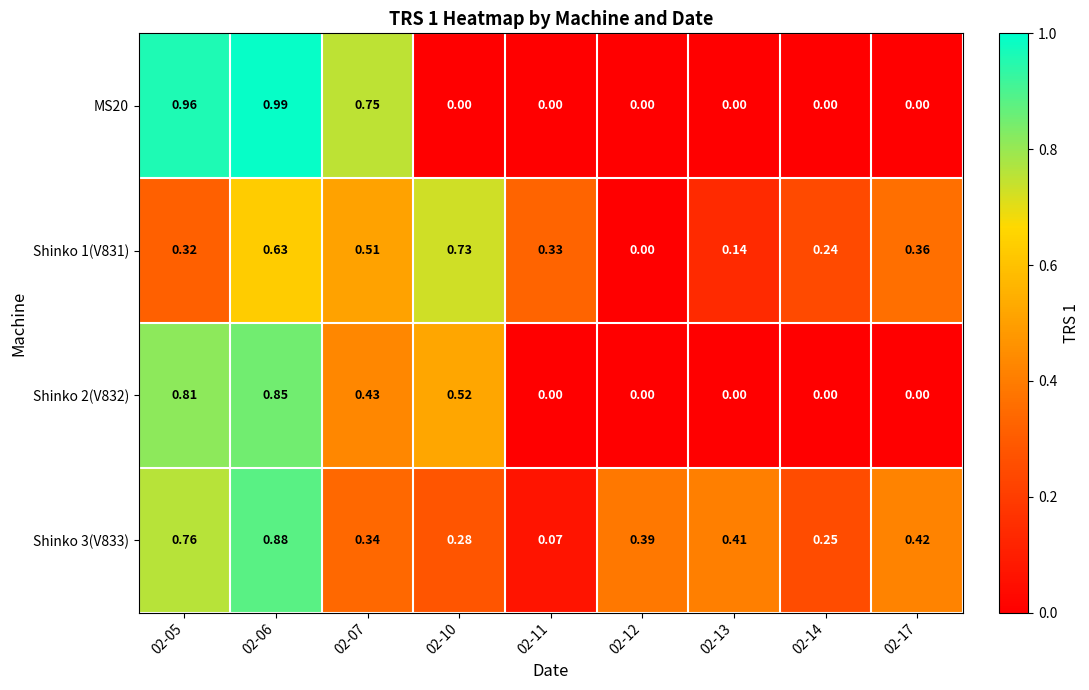

List the series in order of their peak value, highest first.

MS20, Shinko 3(V833), Shinko 2(V832), Shinko 1(V831)